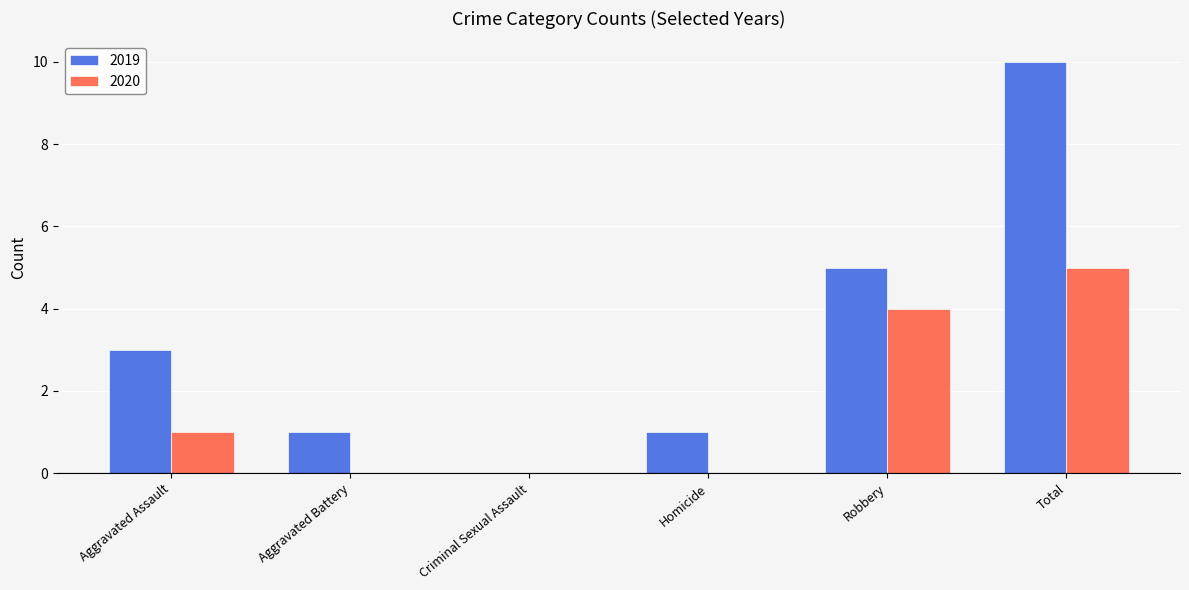

Is it true that 2020 equals -2 at Criminal Sexual Assault?

False